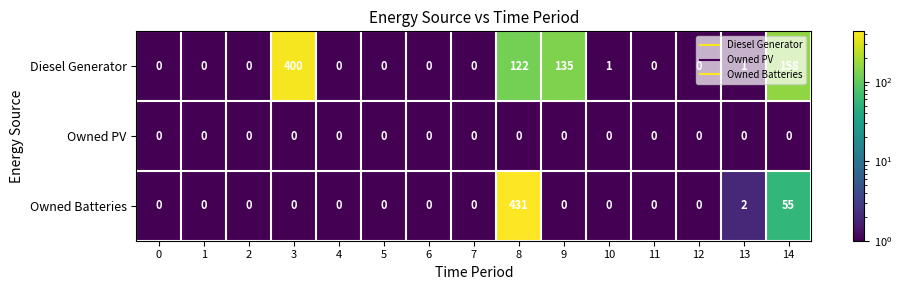

What is the maximum value shown in the chart?

431